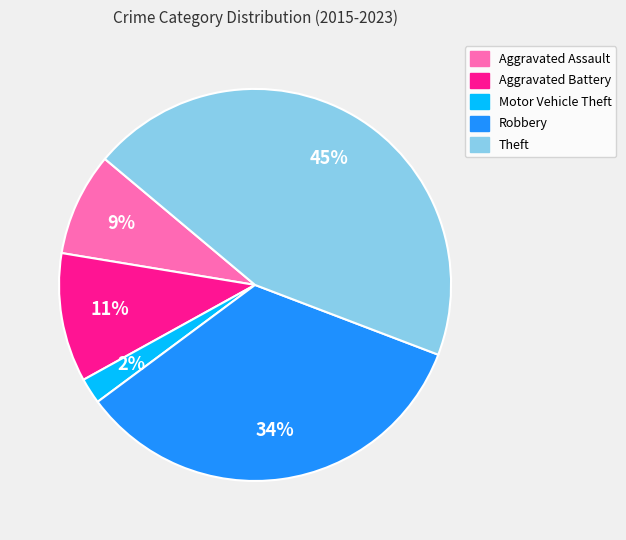

Count the number of slices in the pie.

5